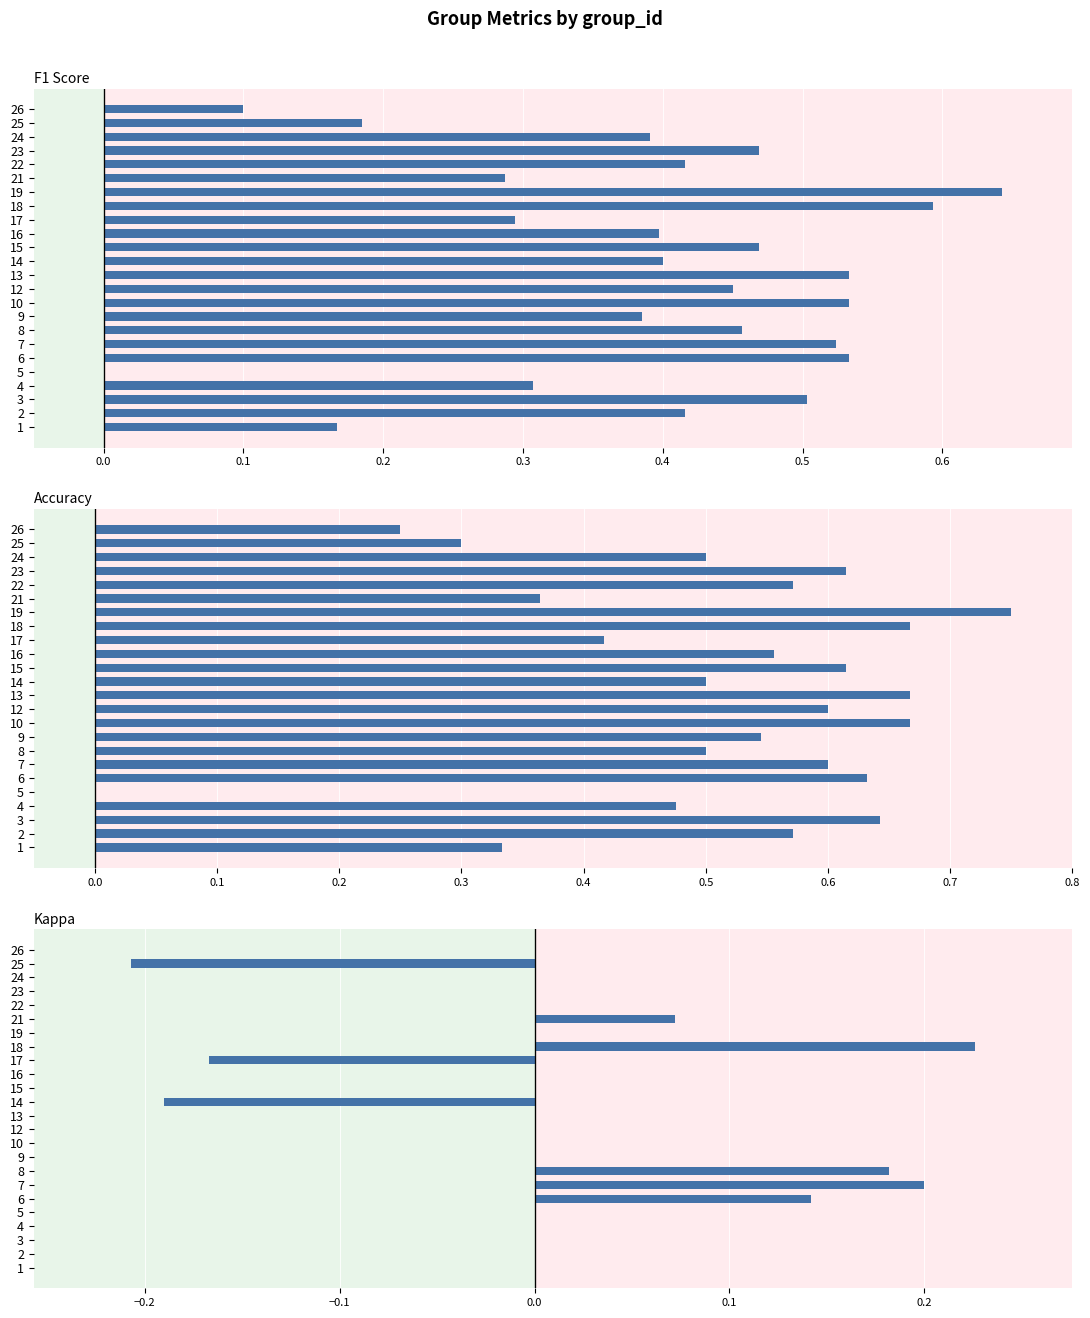

What is the difference between the maximum and minimum values in the accuracy series?

0.8